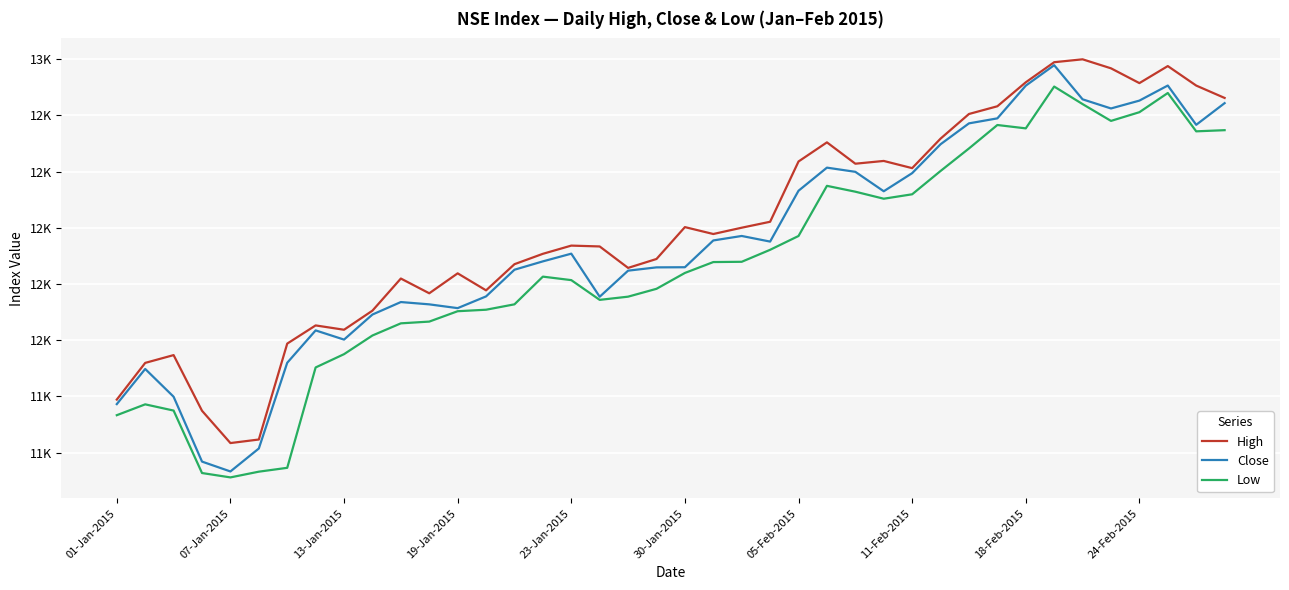

Does the chart have visible grid lines?

Yes